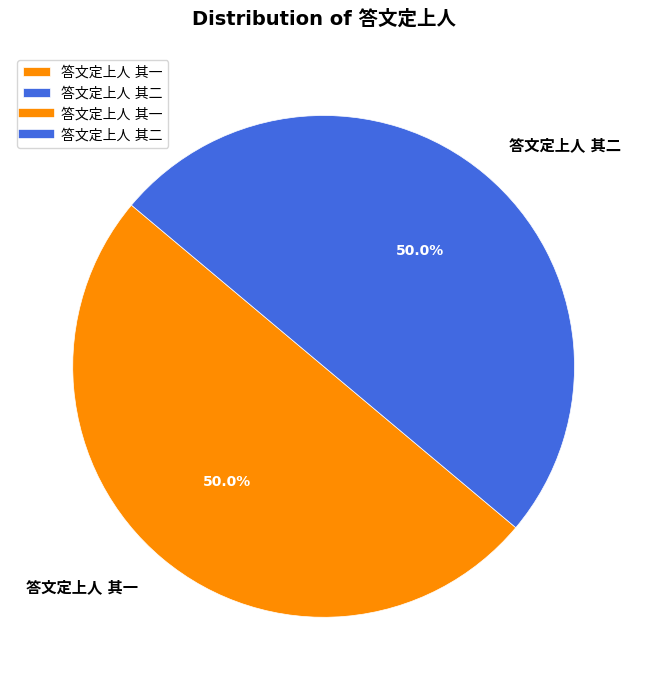

To the nearest percent, what percentage of the pie is 答文定上人 其一?

50%